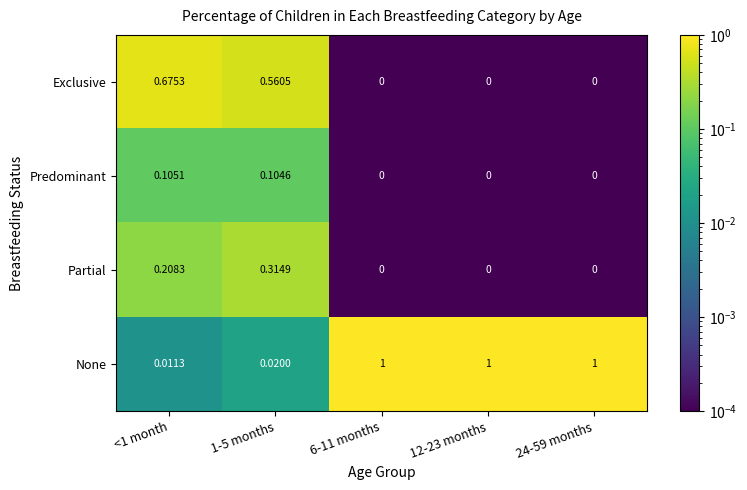

At <1 month, list the series in order from smallest to largest.

None, Predominant, Partial, Exclusive